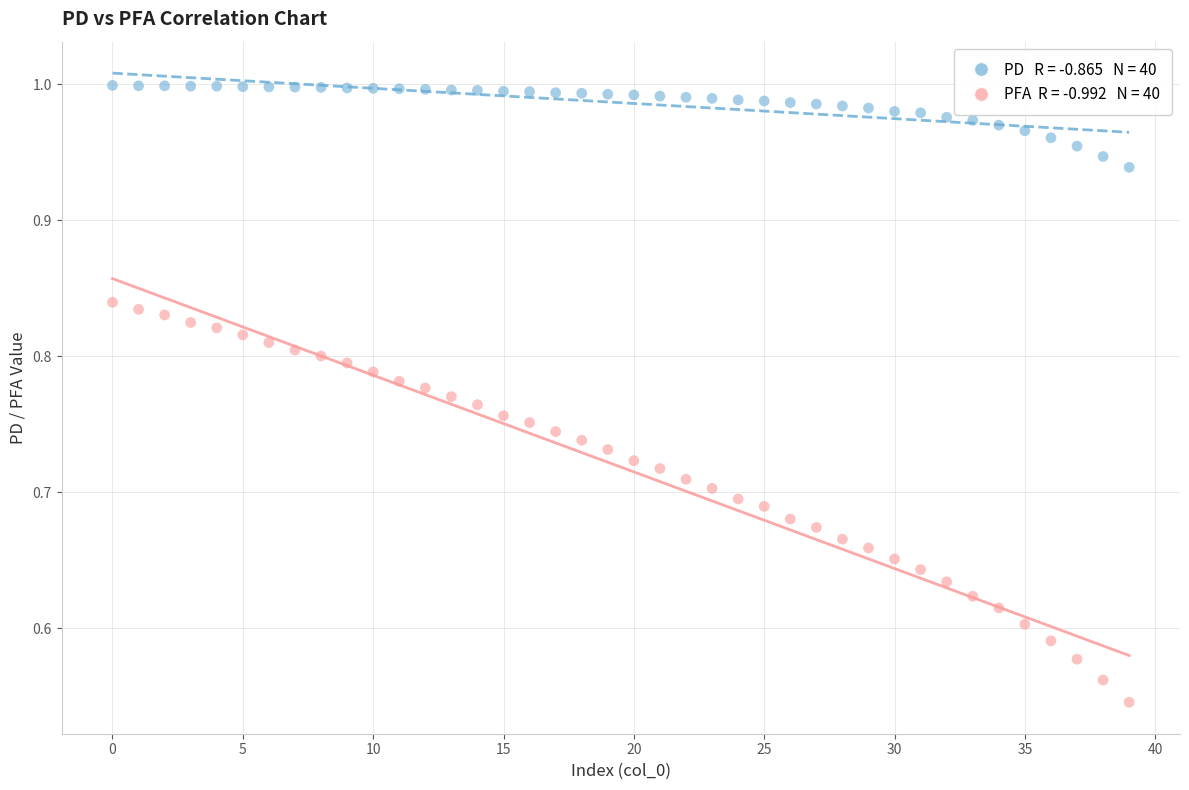

How many data points are displayed?

80